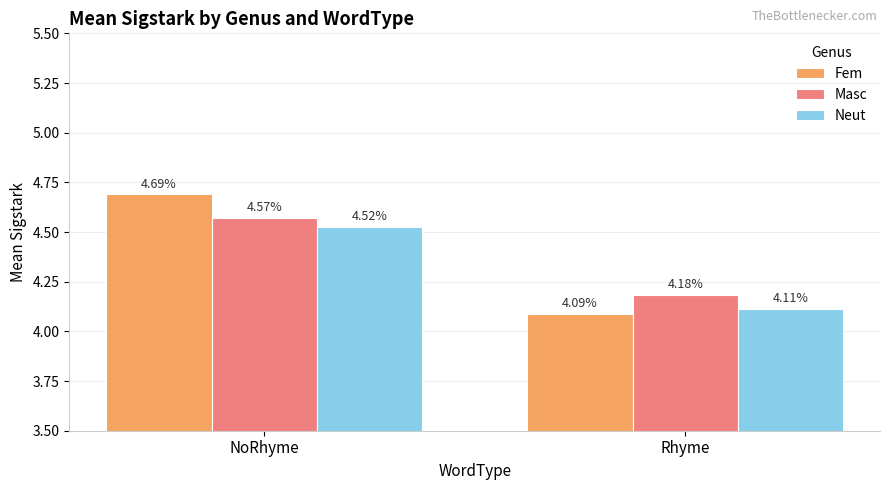

Between NoRhyme and Rhyme, which series saw the biggest shift?

Fem